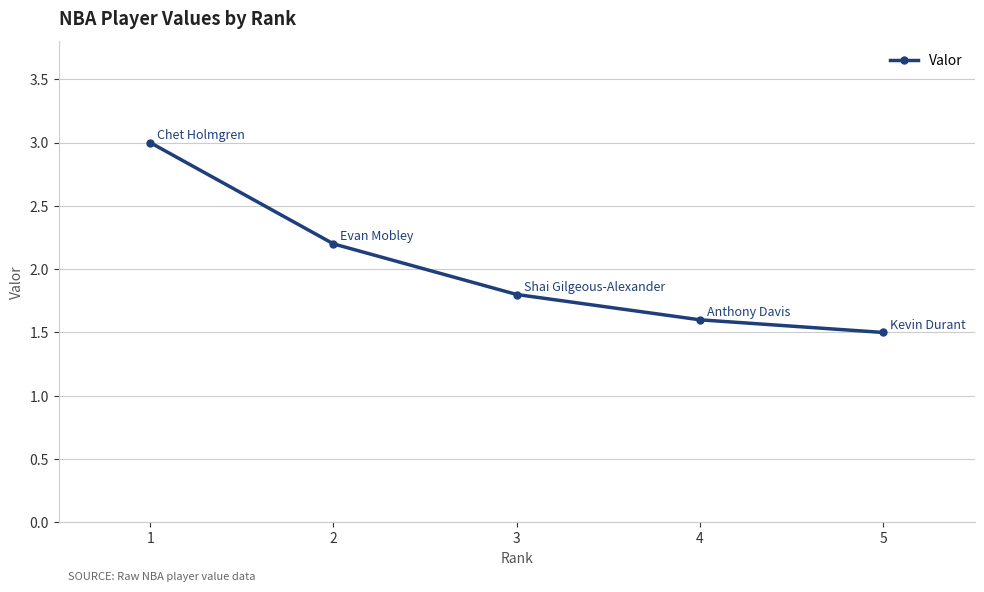

How many lines are shown in the chart?

1